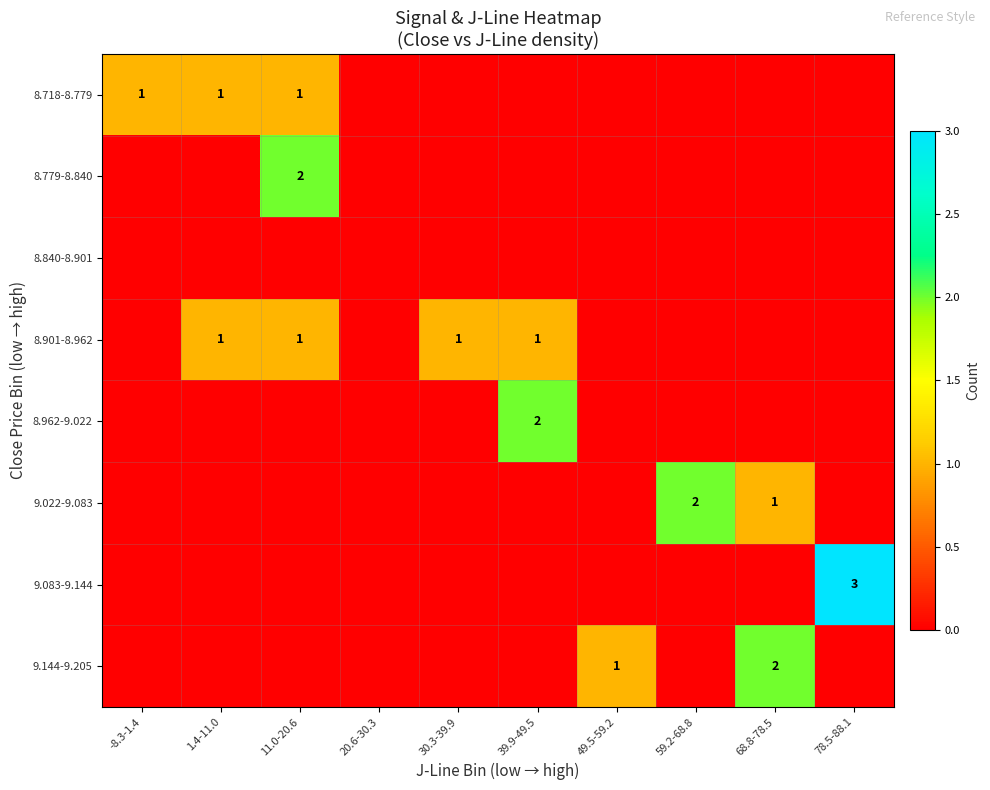

Rank the categories by 8.779-8.840 value from lowest to highest.

-8.3-1.4, 1.4-11.0, 20.6-30.3, 30.3-39.9, 39.9-49.5, 49.5-59.2, 59.2-68.8, 68.8-78.5, 78.5-88.1, 11.0-20.6